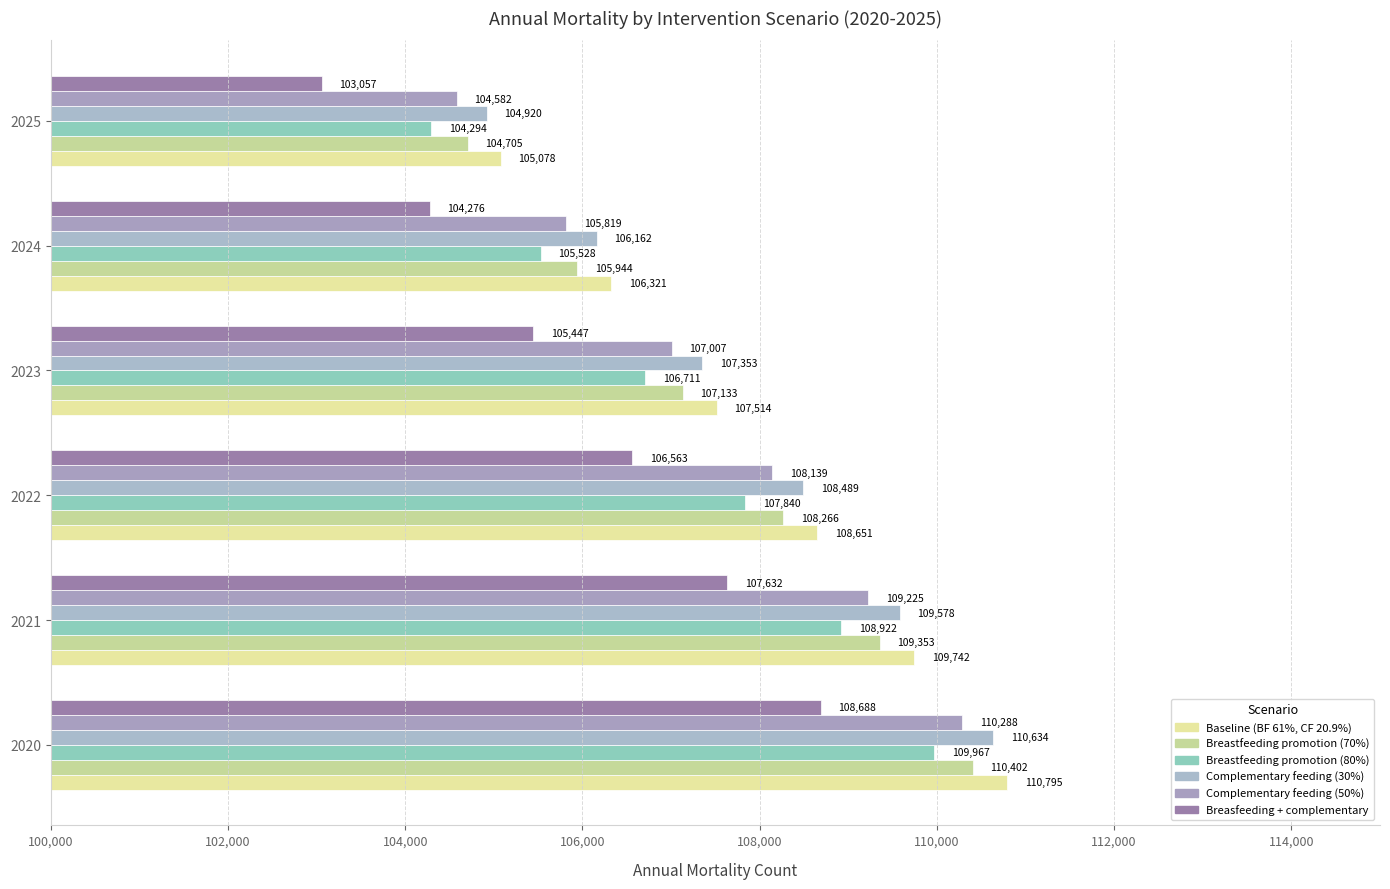

At how many categories does at least one series exceed 105158?

5